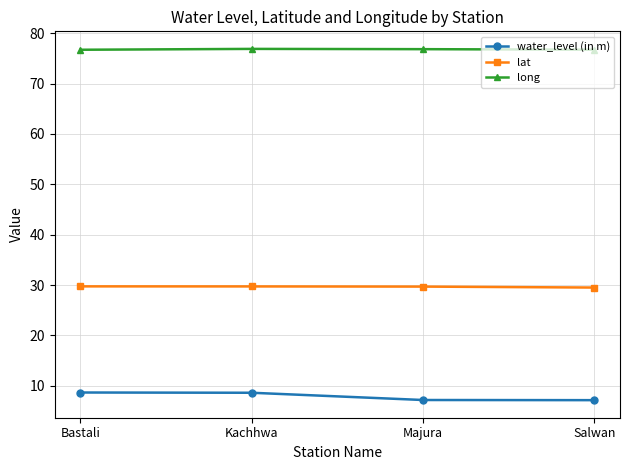

How many interior local peaks does the long series have?

1